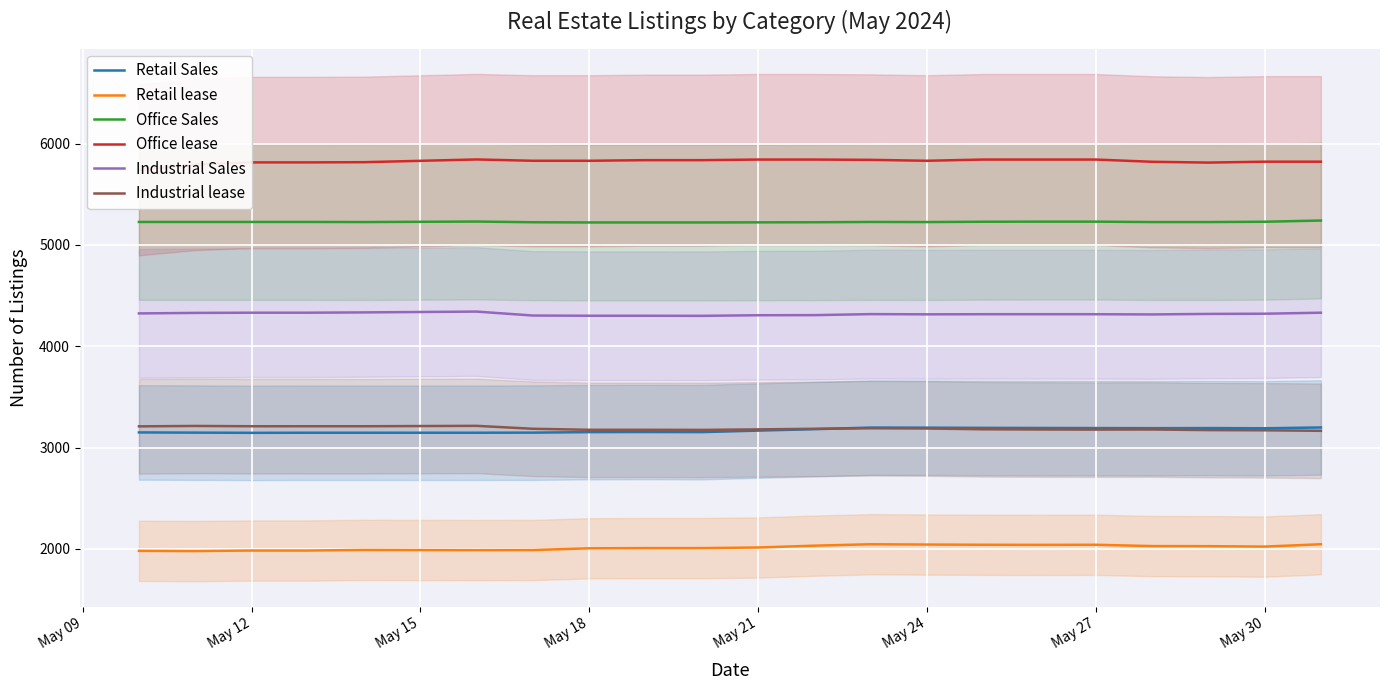

True or false: Retail lease and Retail Sales cross at least once.

False